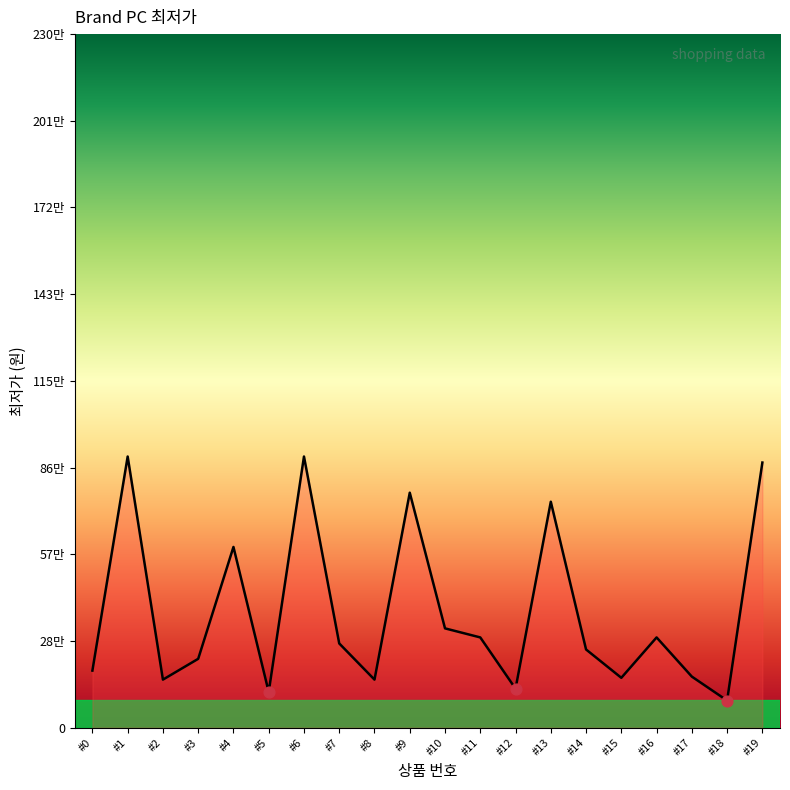

Is this an area chart (filled region under the line)?

Yes